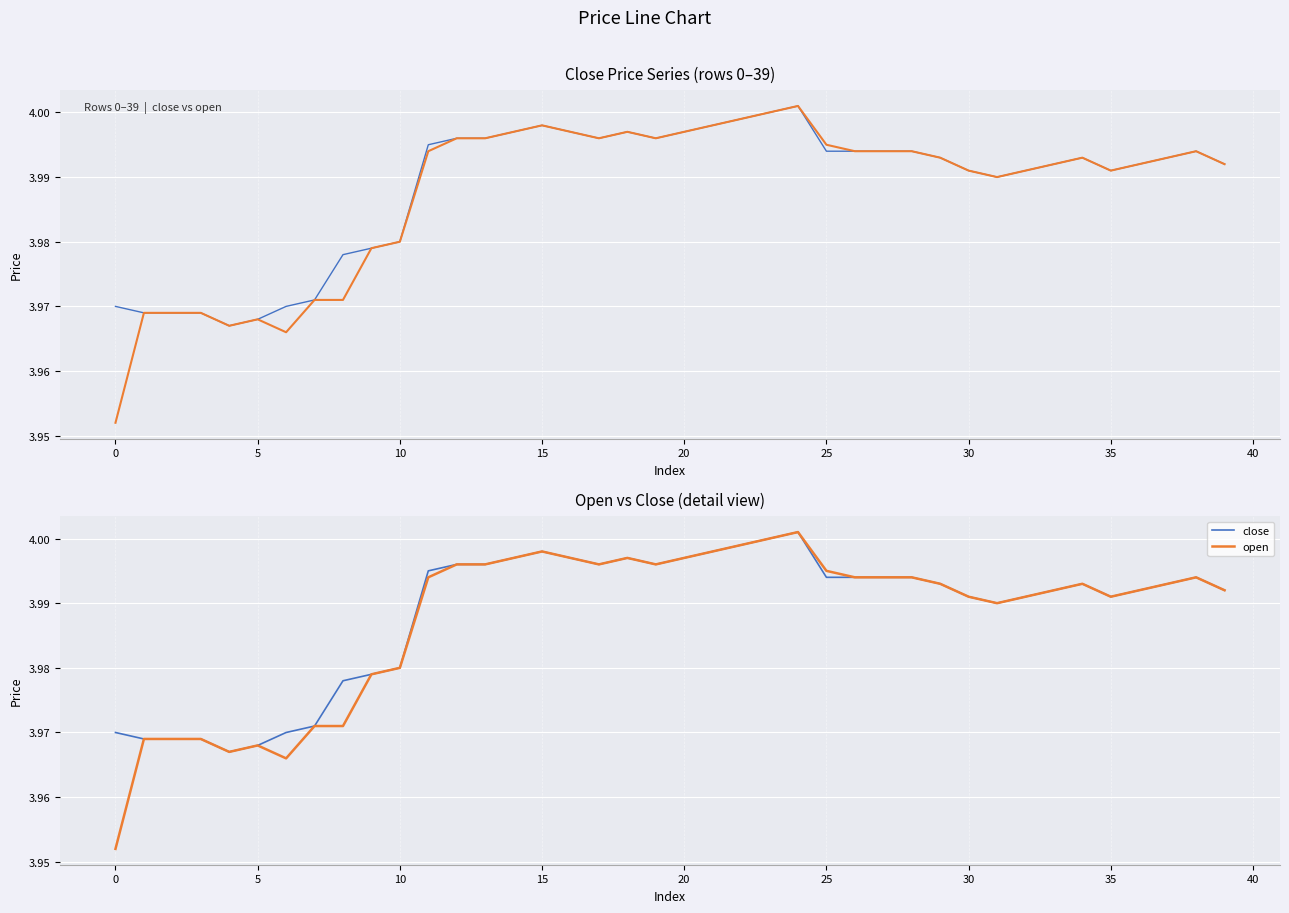

Does the chart display data point markers on the line(s)?

No